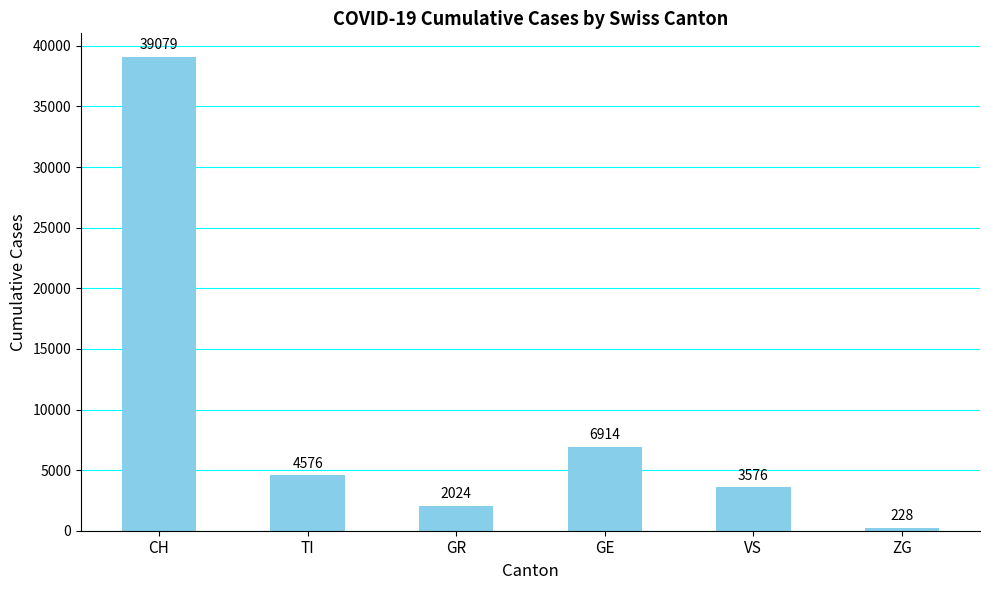

True or false: the data shows 5968 at VS.

False